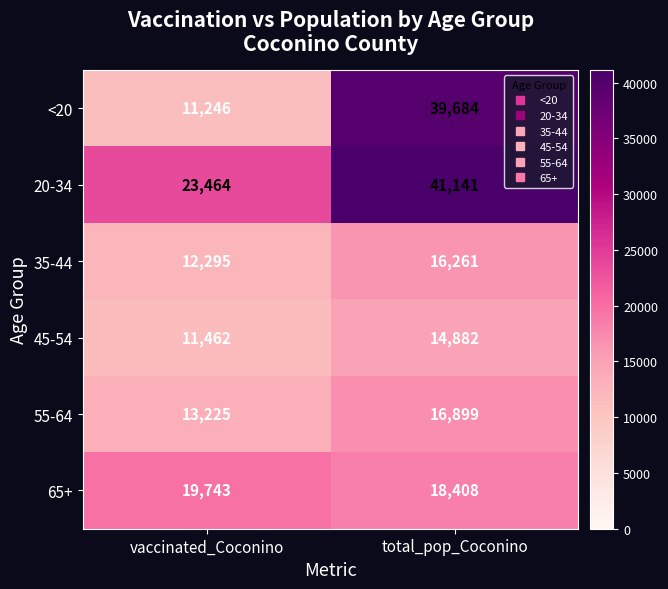

The <20 series shows 14882 at total_pop_Coconino. True or false?

False